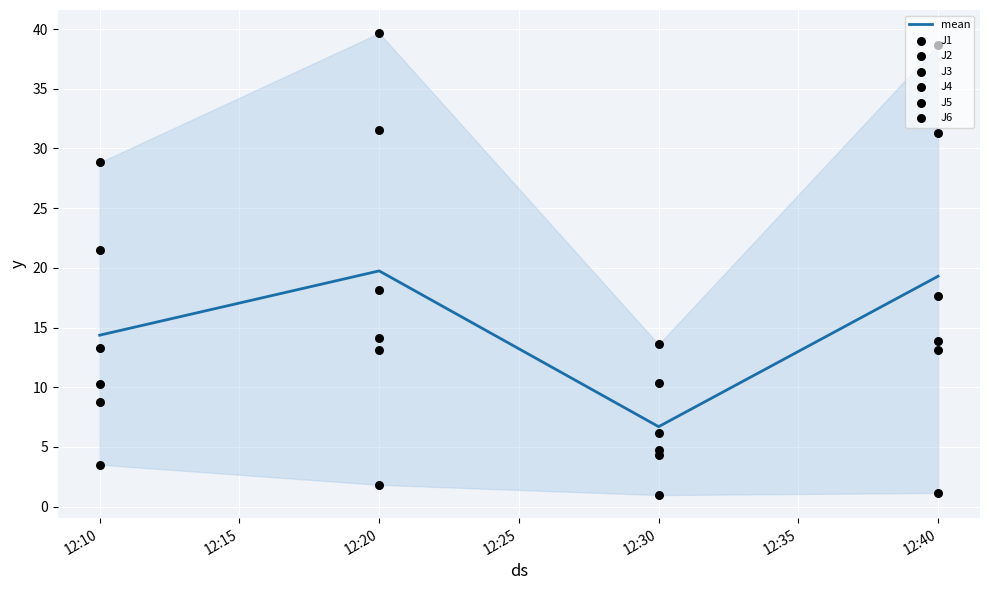

At how many categories does at least one series exceed 19?

3